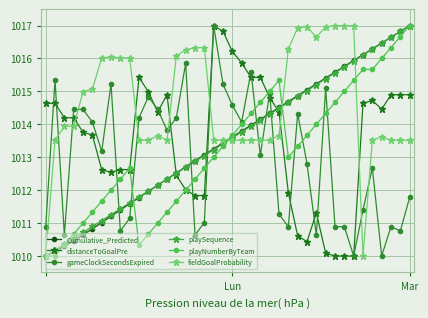

Which series ends up on top after the final intersection of distanceToGoalPre and playSequence?

playSequence